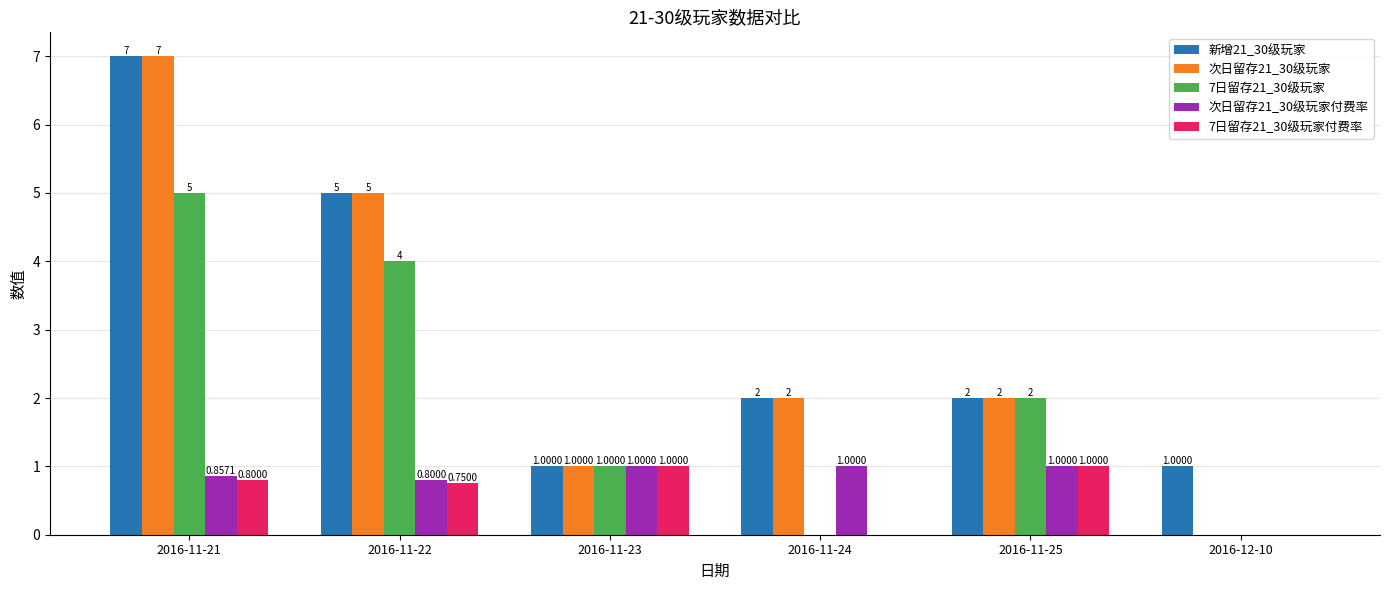

Where is 次日留存21_30级玩家付费率 nearest to the value 0?

2016-12-10